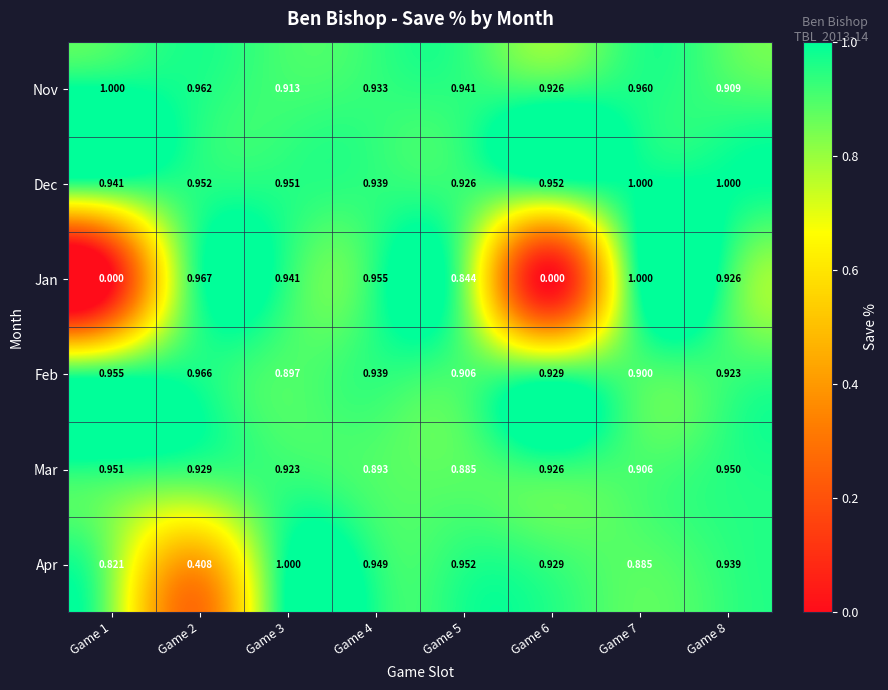

Between Game 1 and Game 5, which series saw the biggest shift?

Jan